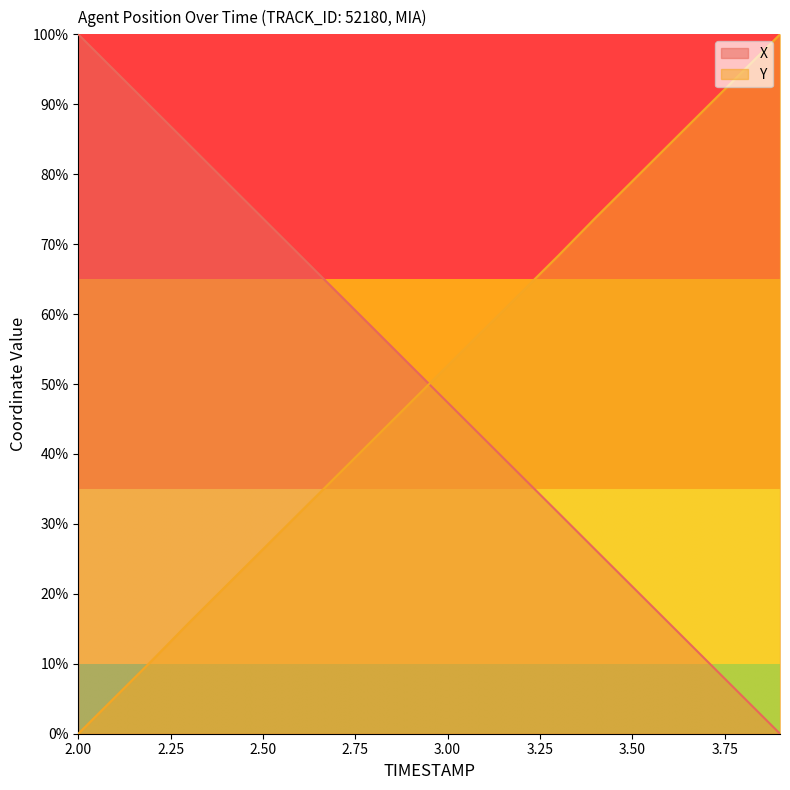

At how many categories does at least one series exceed 71?

12